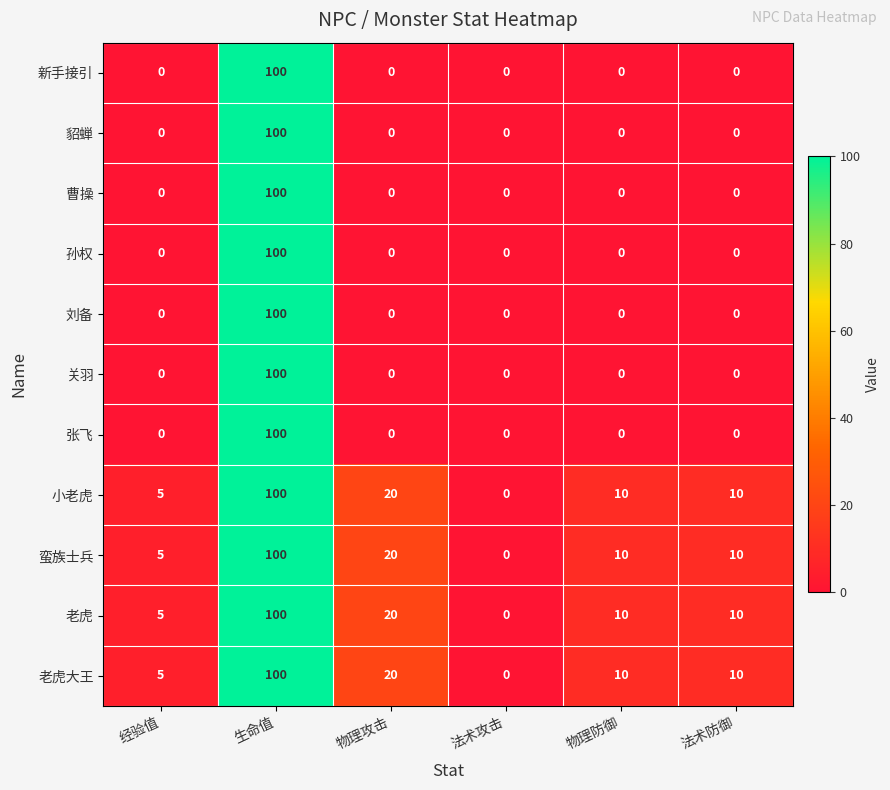

What is the difference between the maximum and second lowest values in the 貂蝉 series?

100